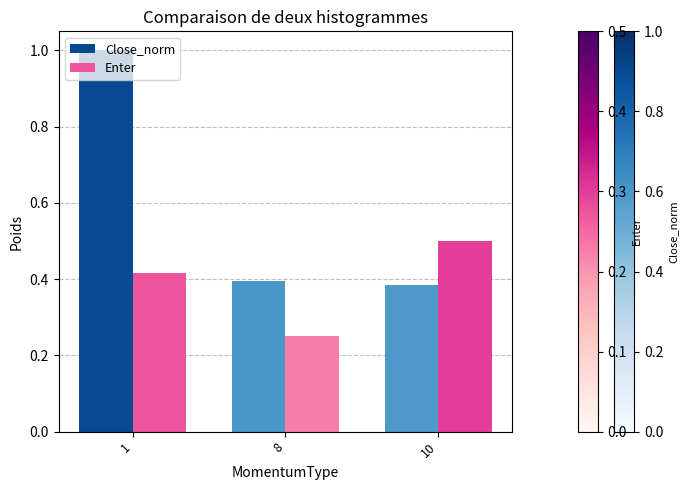

What is the sum of all Close_norm values?

1.8